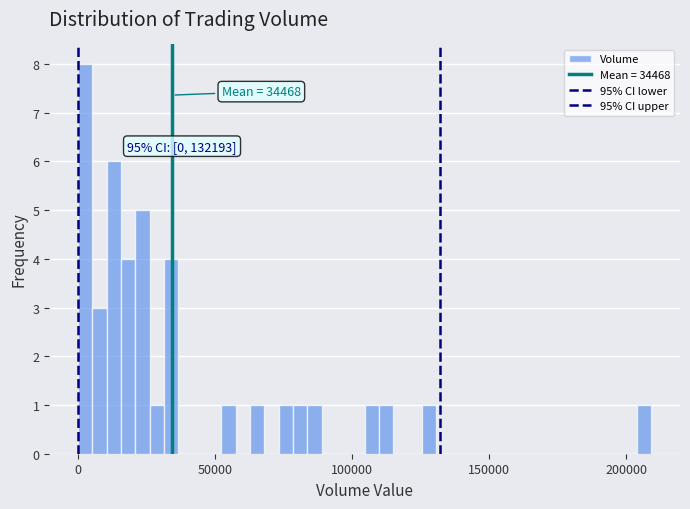

Around what value on the x-axis is the tallest bar? Give the approximate position of its centre, as read against the axis.

5000